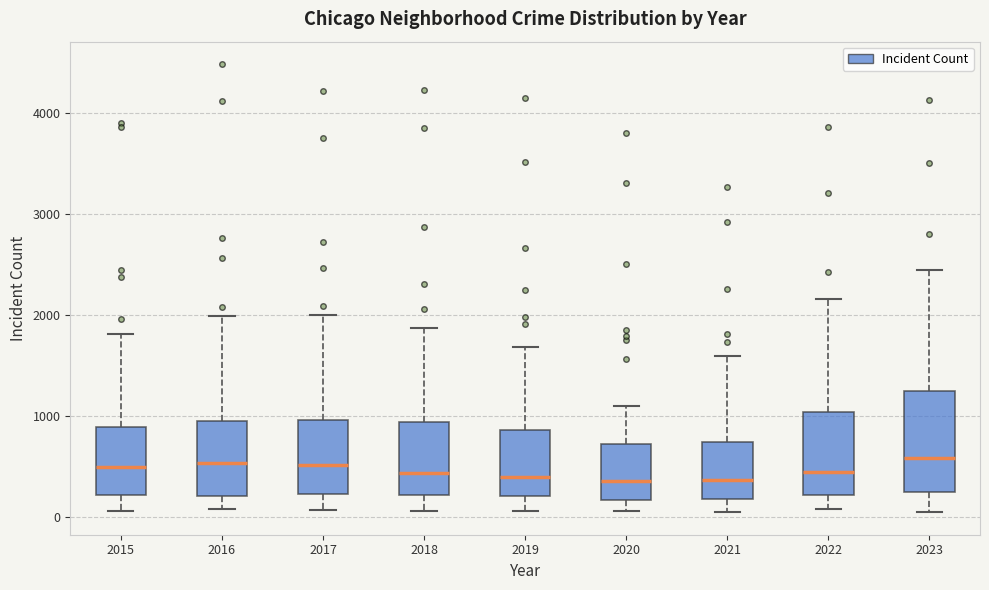

Reading left to right, read every box against the y-axis: the position of its median line, the range the box covers, and the ends of its whiskers. The values are not printed on the chart, so give them approximately, as read against the axis.

2015: median 500, box 200 to 900, whiskers 100 to 1800
2016: median 500, box 200 to 1000, whiskers 100 to 2000
2017: median 500, box 200 to 1000, whiskers 100 to 2000
2018: median 400, box 200 to 900, whiskers 100 to 1900
2019: median 400, box 200 to 900, whiskers 100 to 1700
2020: median 400, box 200 to 700, whiskers 100 to 1100
2021: median 400, box 200 to 700, whiskers 0 to 1600
2022: median 400, box 200 to 1000, whiskers 100 to 2200
2023: median 600, box 200 to 1200, whiskers 100 to 2400